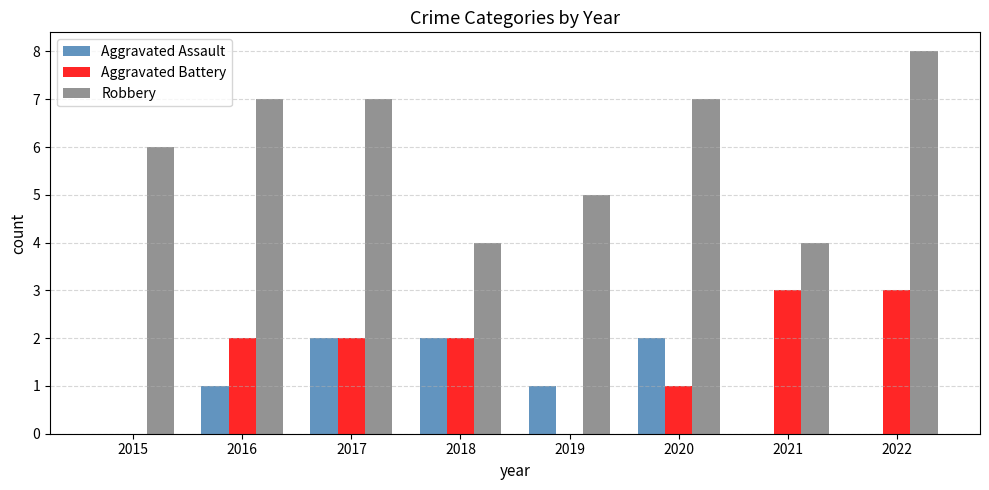

Reading left to right, transcribe all the data shown in this chart.

Aggravated Assault: 0	1	2	2	1	2	0	0
Aggravated Battery: 0	2	2	2	0	1	3	3
Robbery: 6	7	7	4	5	7	4	8